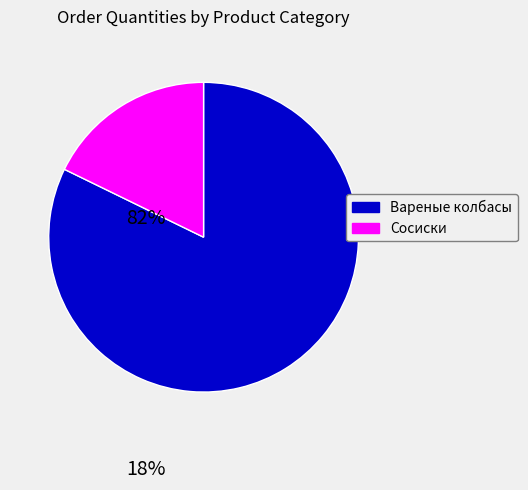

Is there a majority slice in this chart?

Yes